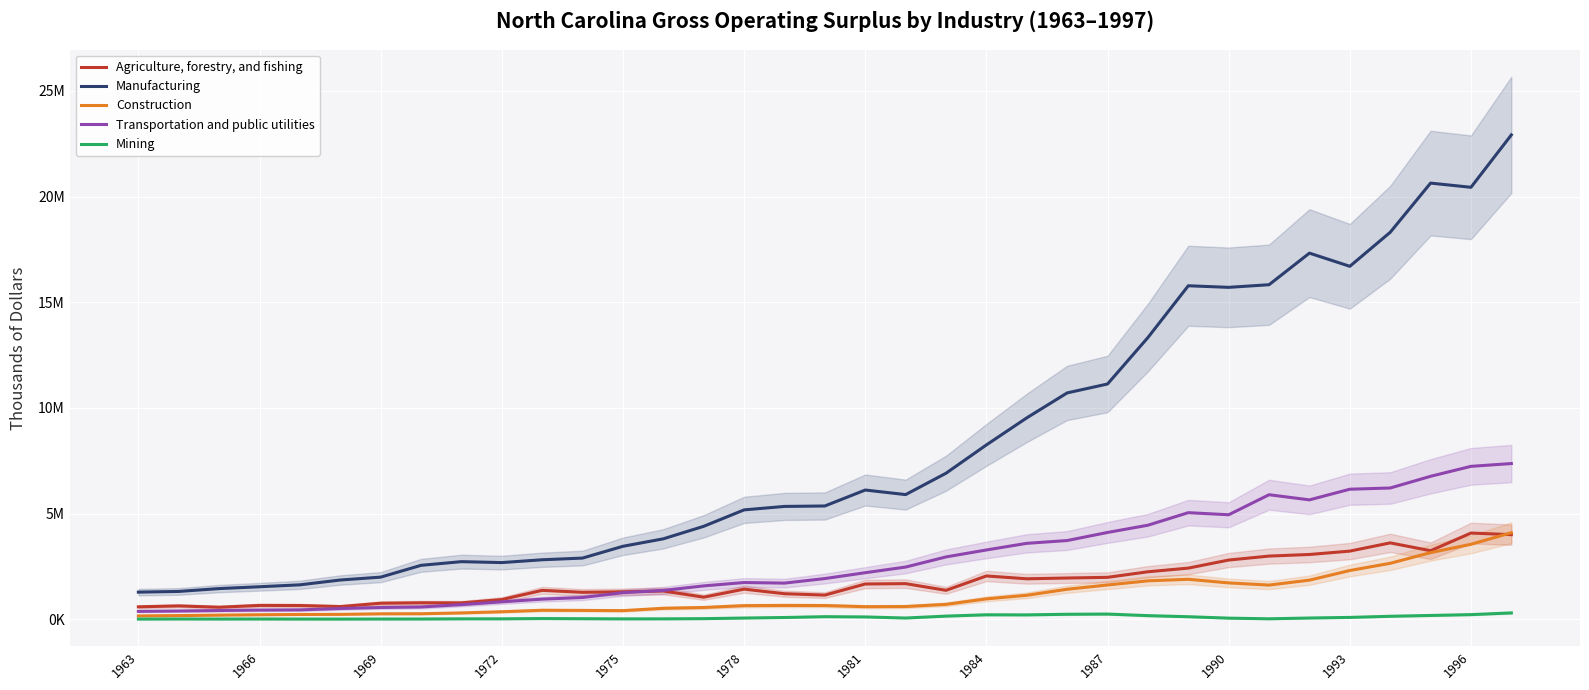

In Mining, how many points are higher than both neighbors (excluding endpoints)?

6